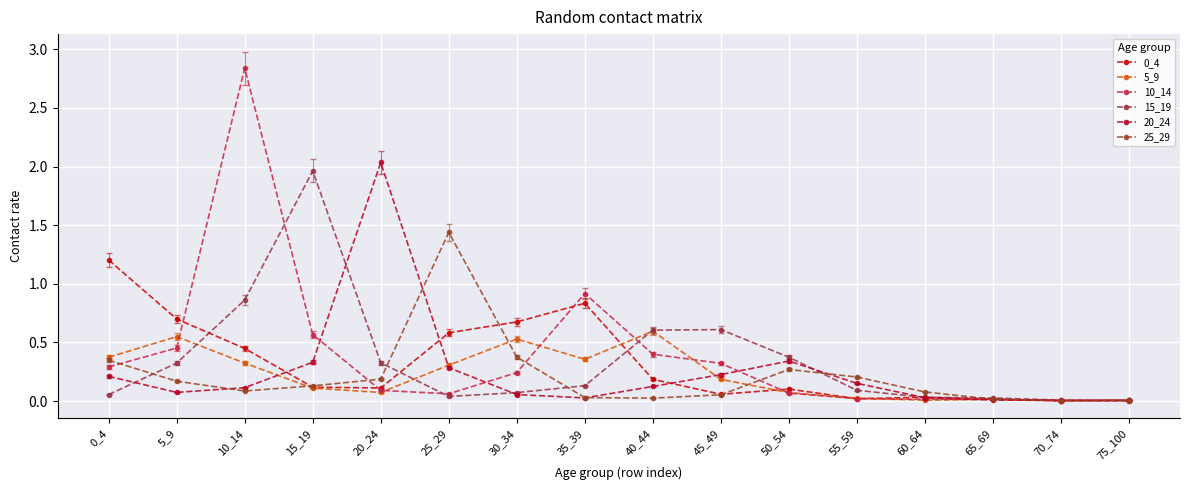

Count the number of categories in the chart.

16